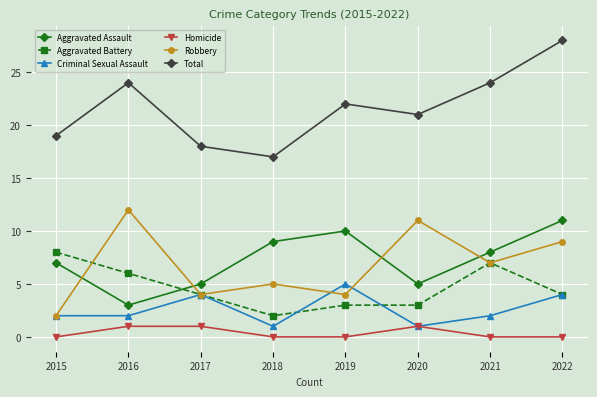

What is the total value across all series at 2020?

42